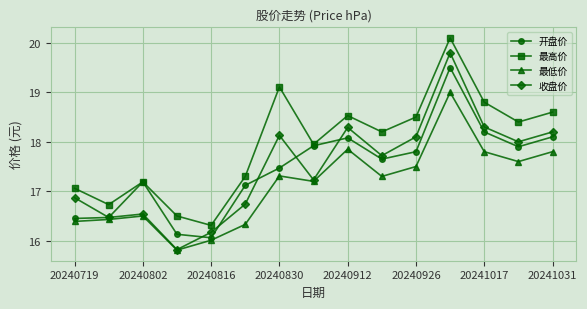

How many data points does each series have?

15